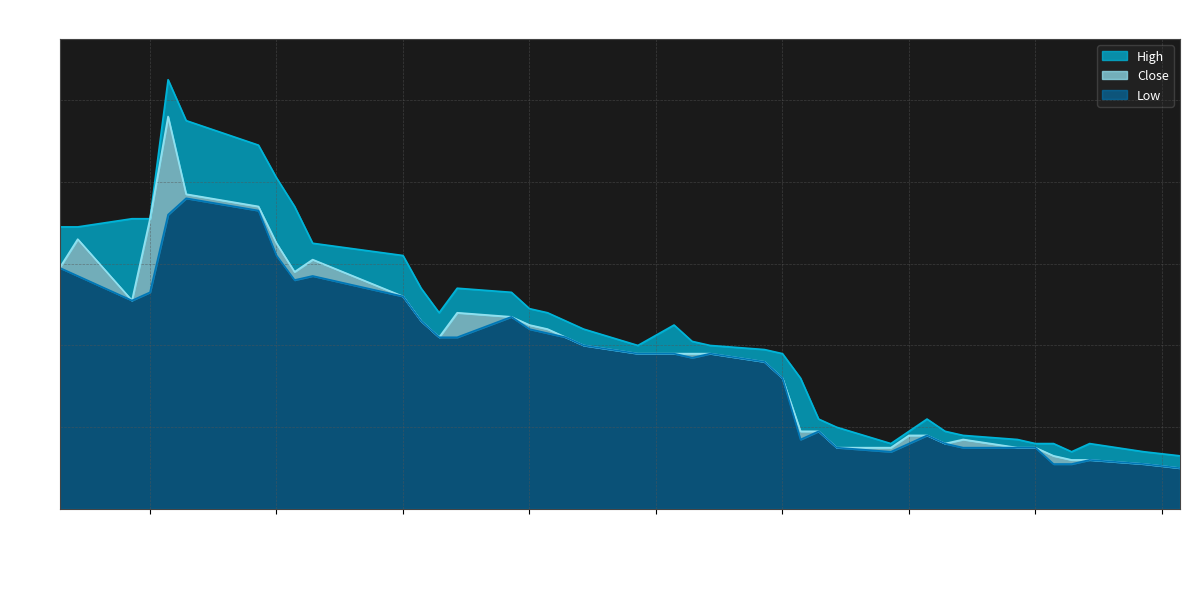

What are all the series names shown in the legend?

High, Close, Low